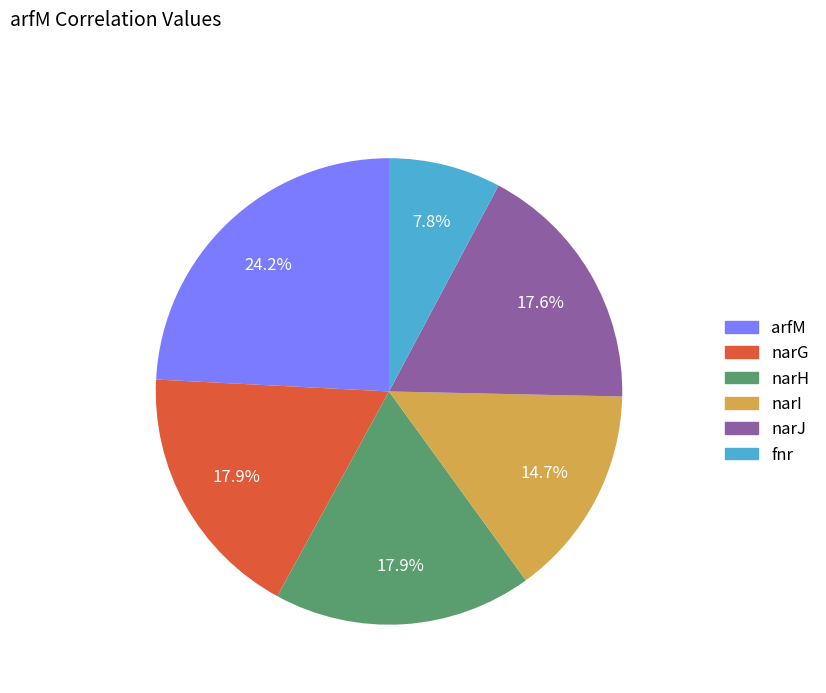

Which category has the smallest portion of the pie?

fnr